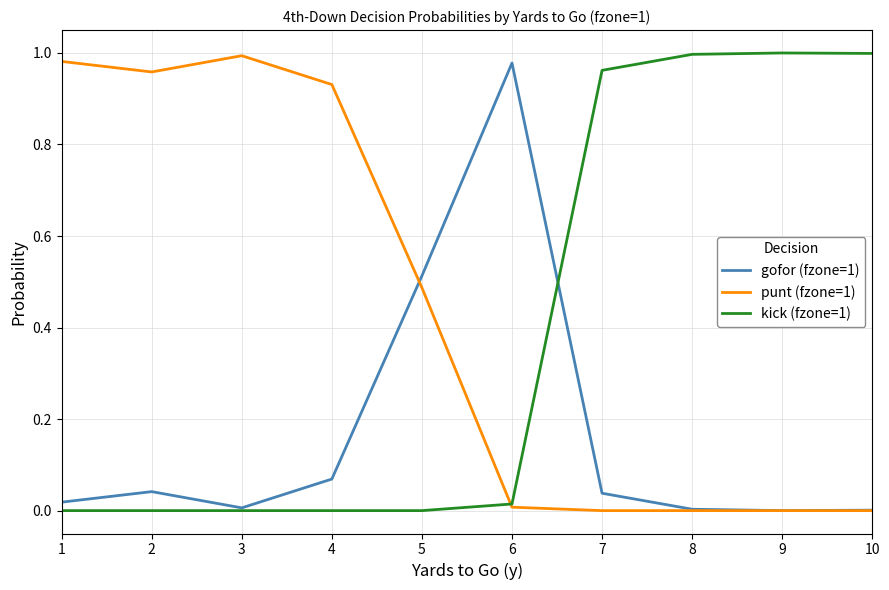

The value of gofor (fzone=1) at 8 is 0.0. True or false?

True